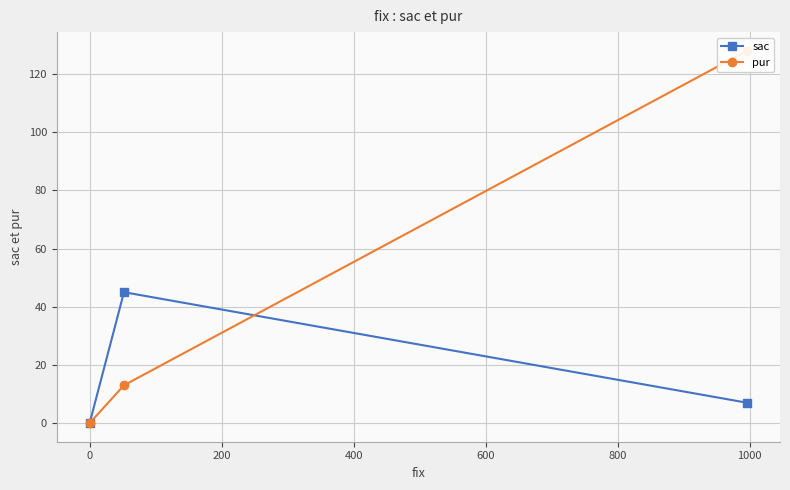

Does the chart display data point markers on the line(s)?

Yes